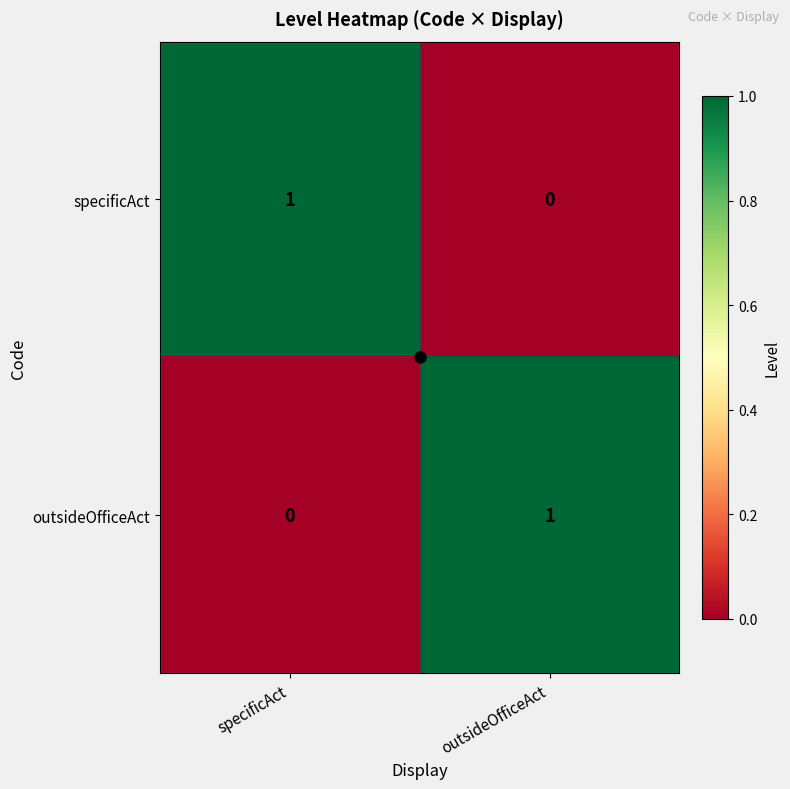

Is it true that outsideOfficeAct equals 1 at specificAct?

False